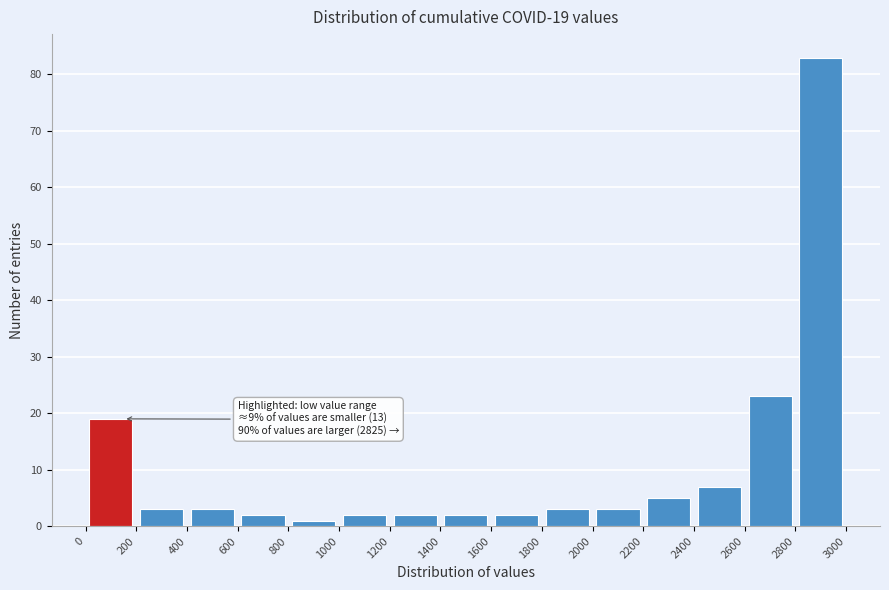

Which range on the x-axis has the tallest bar?

2800 to 3000